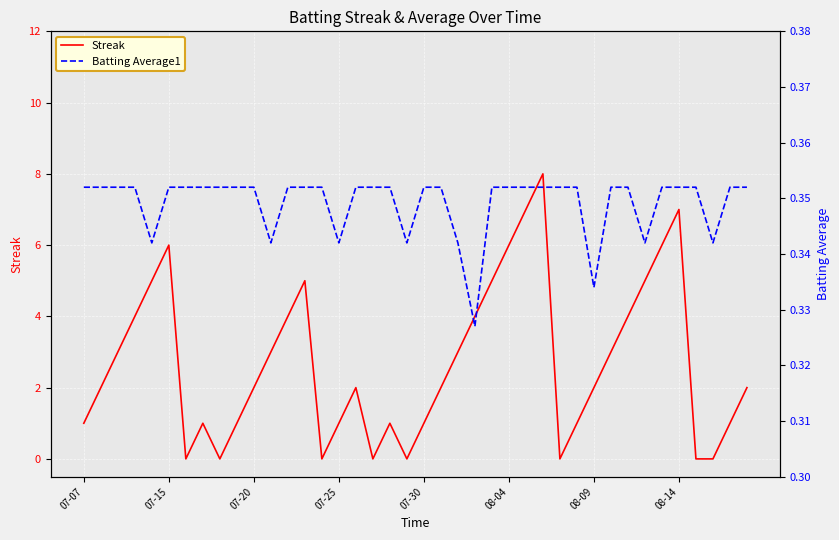

How many lines are shown in the chart?

2